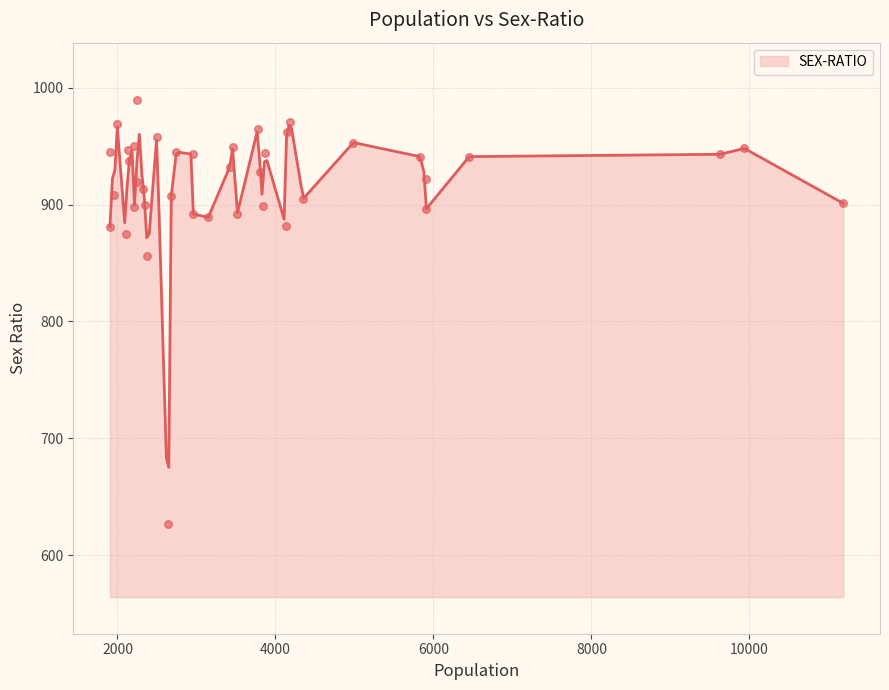

What is the change in value from 0 to 15?

+64